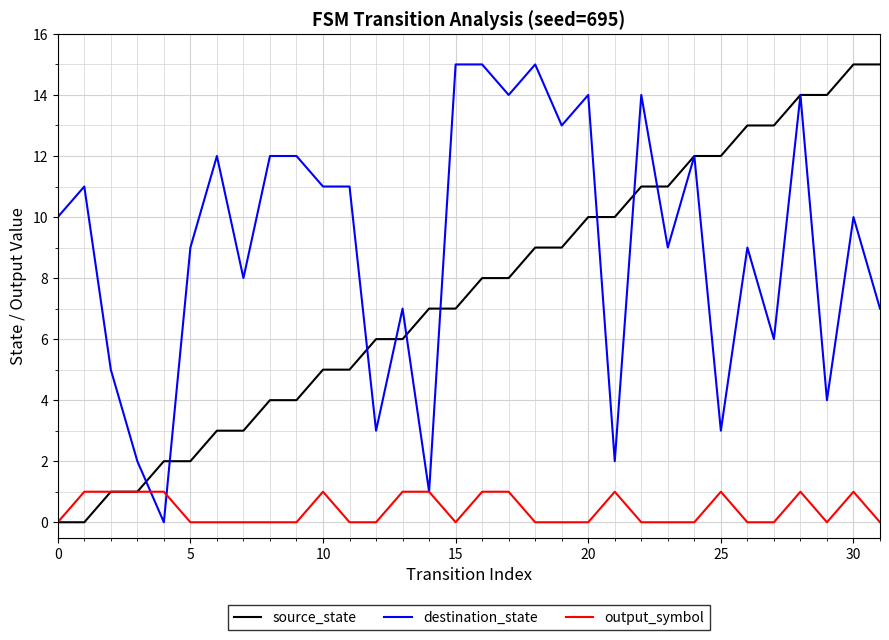

Reading right to left, what are all the values shown in this chart?

source_state: 15	15	14	14	13	13	12	12	11	11	10	10	9	9	8	8	7	7	6	6	5	5	4	4	3	3	2	2	1	1	0	0
destination_state: 7	10	4	14	6	9	3	12	9	14	2	14	13	15	14	15	15	1	7	3	11	11	12	12	8	12	9	0	2	5	11	10
output_symbol: 0	1	0	1	0	0	1	0	0	0	1	0	0	0	1	1	0	1	1	0	0	1	0	0	0	0	0	1	1	1	1	0